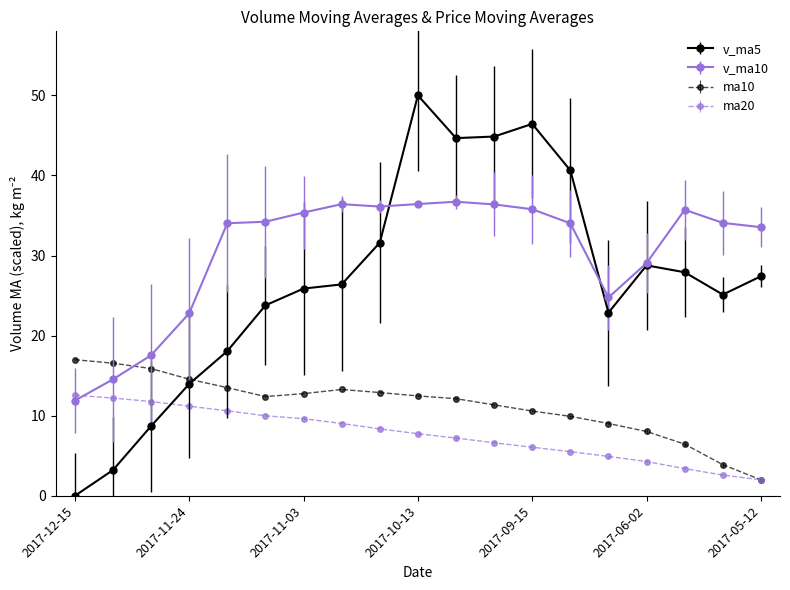

What is the average value of the v_ma10 series?

30.5